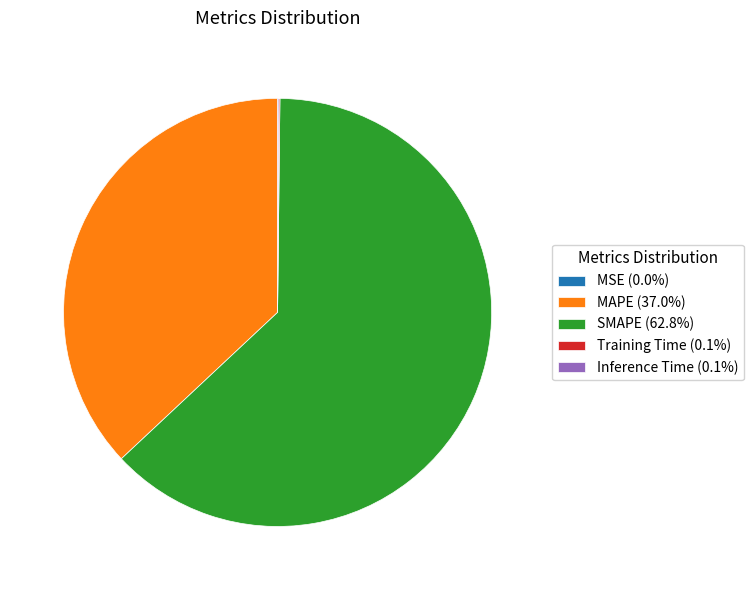

Is there a majority slice in this chart?

Yes